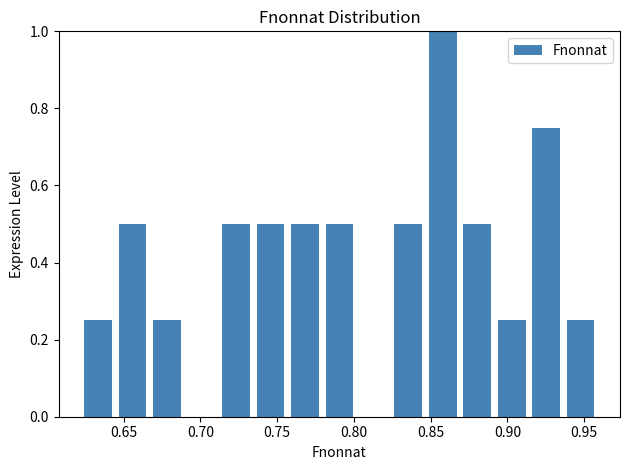

Reading left to right, transcribe this chart: for each bar, give the range it covers on the x-axis and its height. Neither the bar edges nor the heights are printed on the chart, so give them approximately, as read against the axes.

0.620 to 0.645: 0.26
0.645 to 0.665: 0.50
0.665 to 0.690: 0.26
0.690 to 0.710: 0
0.710 to 0.735: 0.50
0.735 to 0.755: 0.50
0.755 to 0.780: 0.50
0.780 to 0.800: 0.50
0.800 to 0.825: 0
0.825 to 0.845: 0.50
0.845 to 0.870: 1.00
0.870 to 0.890: 0.50
0.890 to 0.915: 0.26
0.915 to 0.935: 0.76
0.935 to 0.960: 0.26